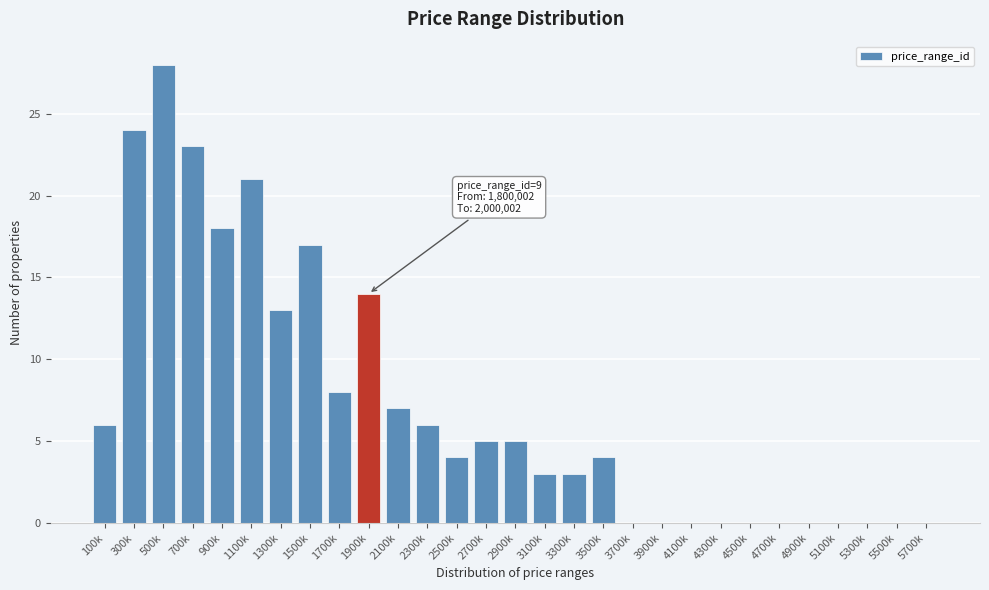

Reading left to right, what are all the values shown in this chart?

100k=6	300k=24	500k=28	700k=23	900k=18	1100k=21	1300k=13	1500k=17	1700k=8	1900k=14	2100k=7	2300k=6	2500k=4	2700k=5	2900k=5	3100k=3	3300k=3	3500k=4	3700k=0	3900k=0	4100k=0	4300k=0	4500k=0	4700k=0	4900k=0	5100k=0	5300k=0	5500k=0	5700k=0